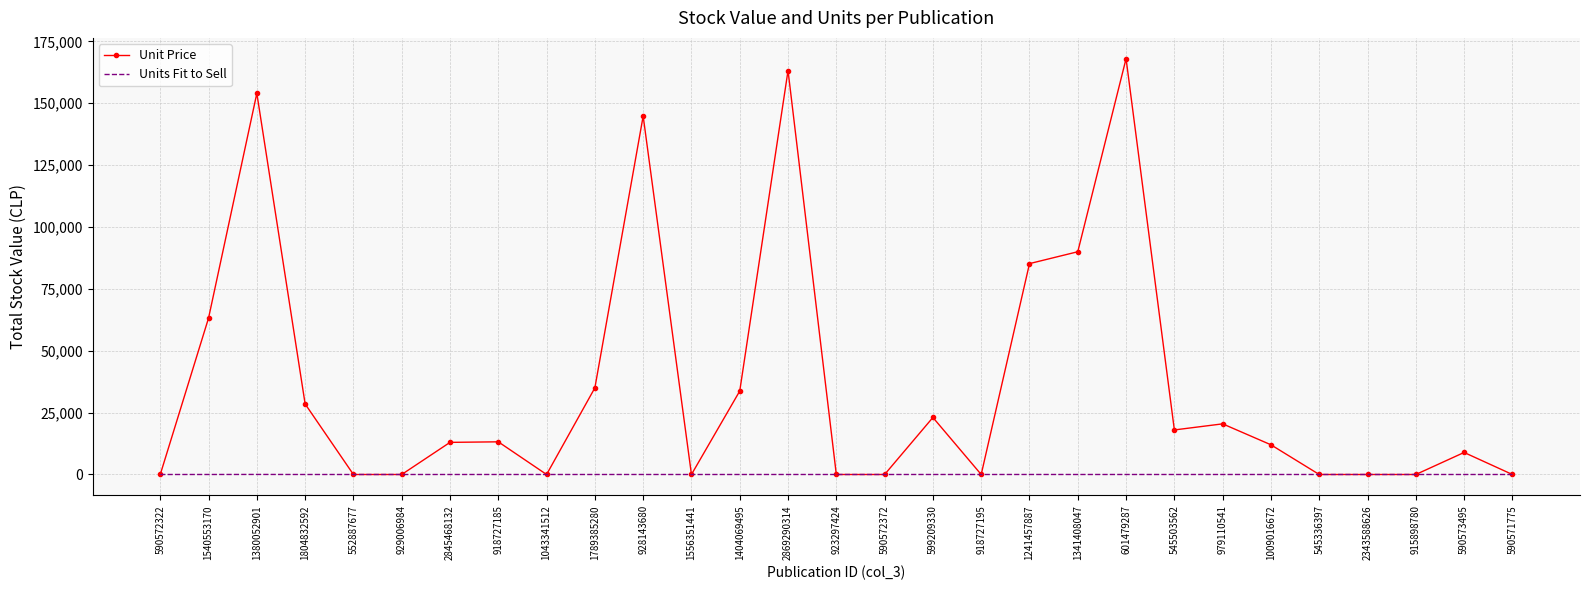

At which label does Unit Price reach its peak?

601479287